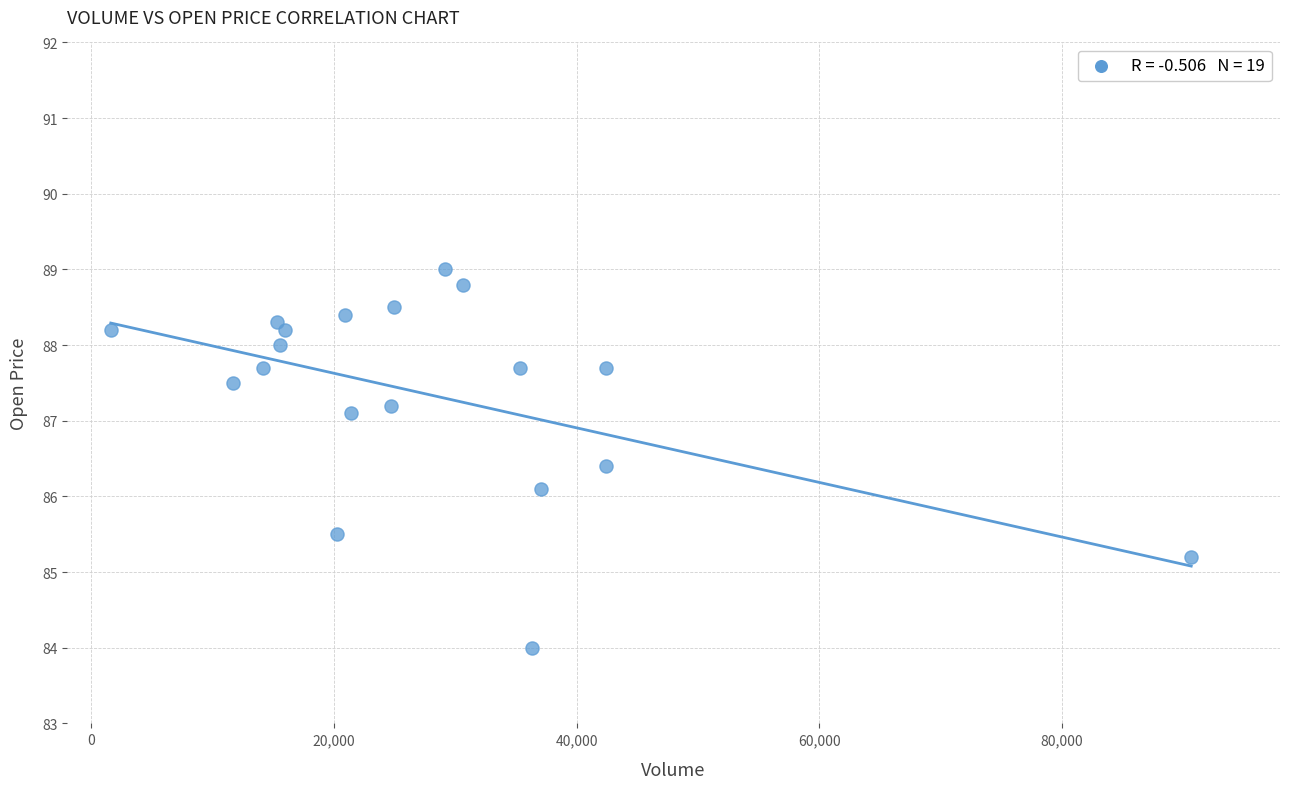

What is the range of Y values (max minus min)?

5.0